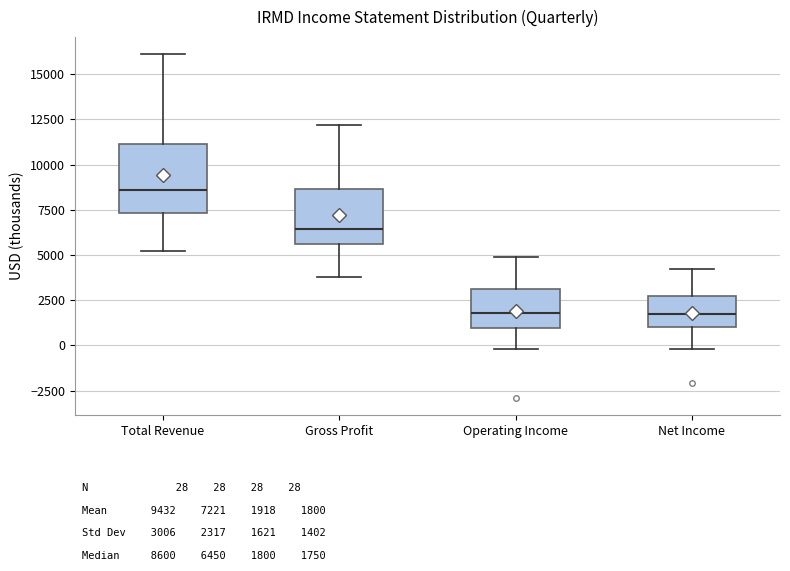

Comparing the boxes themselves (not the whiskers), which one is the tallest?

Total Revenue